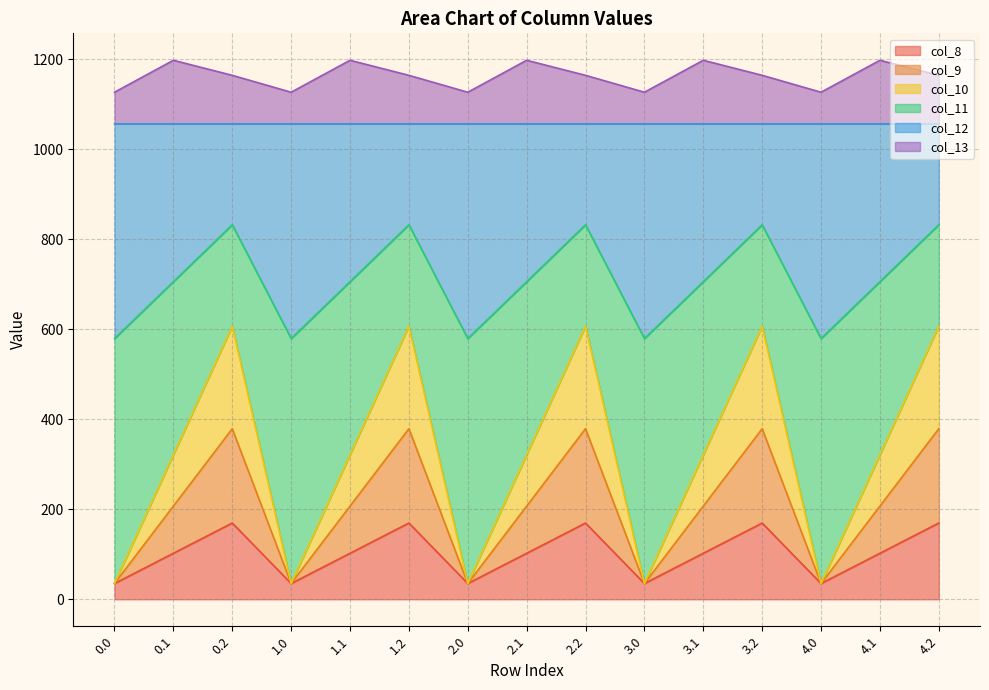

What is the approximate value of col_11 at 0.1?

705.8